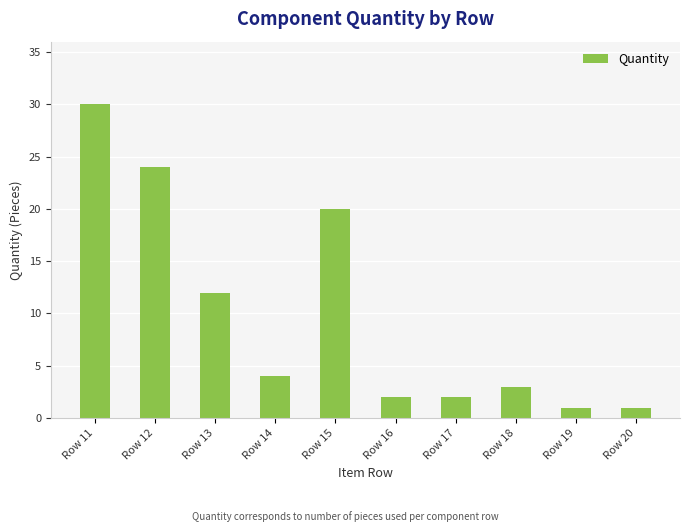

Reading right to left, extract all data points from this chart.

1	1	3	2	2	20	4	12	24	30